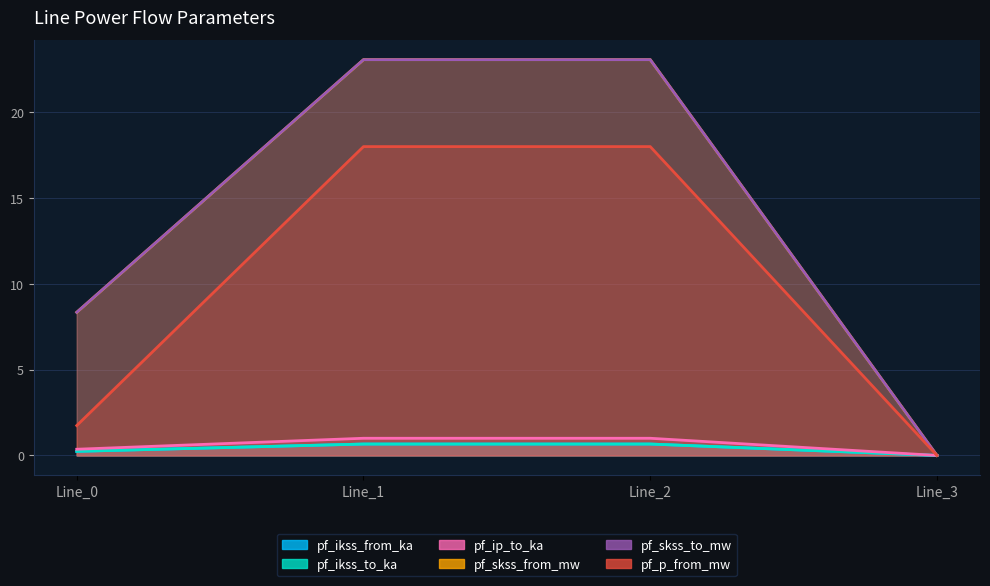

Where does the pf_skss_to_mw series first go above 23?

Line_1